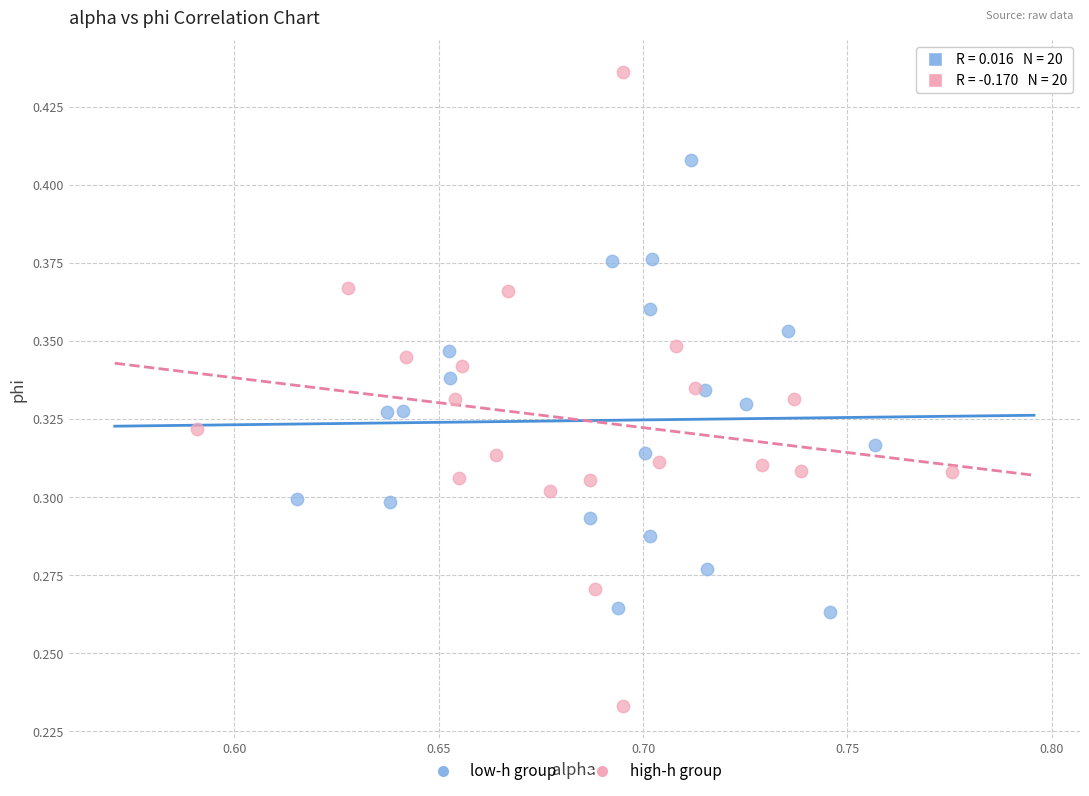

Which series contains the highest Y value?

high-h group